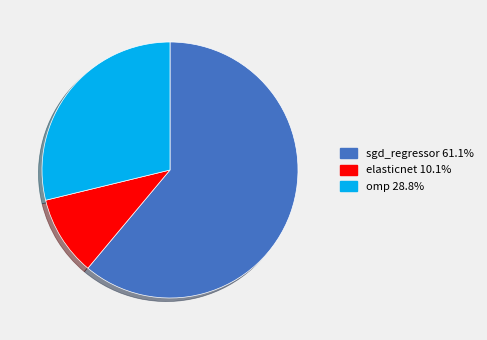

Between omp and elasticnet, which is larger?

omp